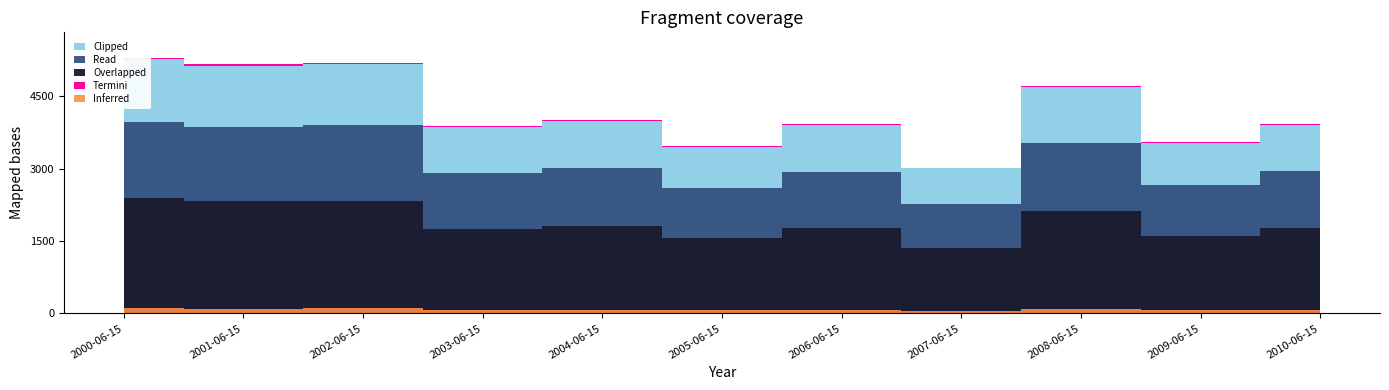

How many values are below 3921?

5